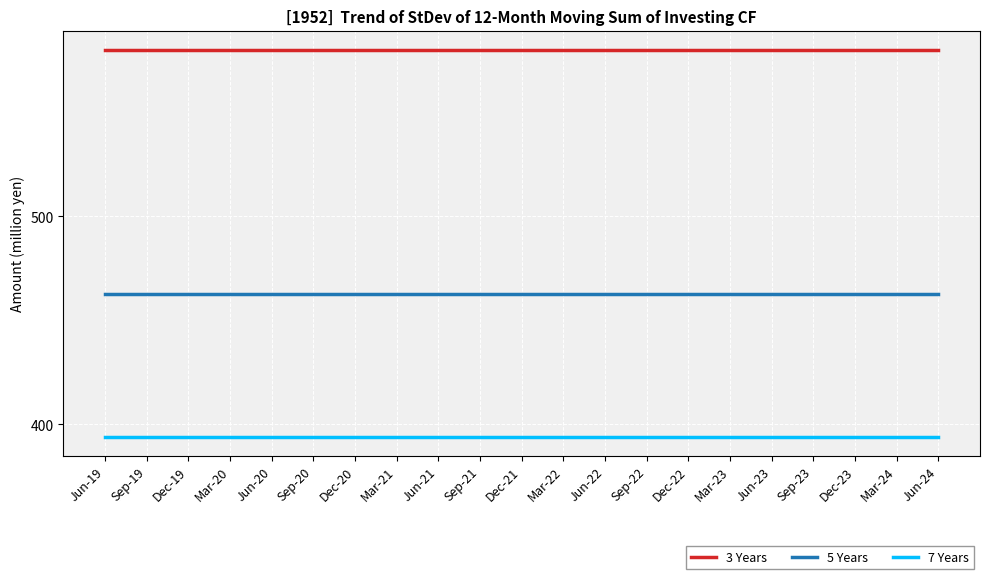

What is the total value across all series at Dec-20?

1436.5